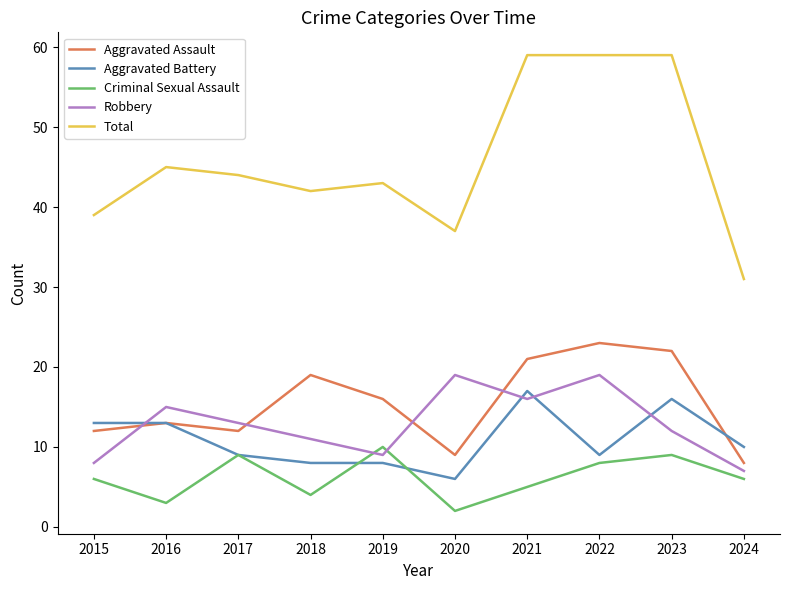

What is the difference between the maximum and minimum values in the Criminal Sexual Assault series?

8